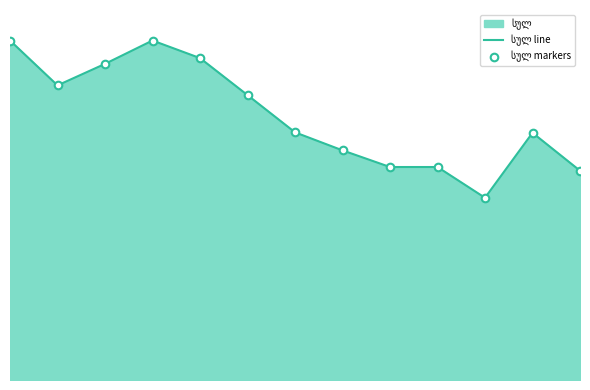

Which series has the largest total across all categories?

სულ line